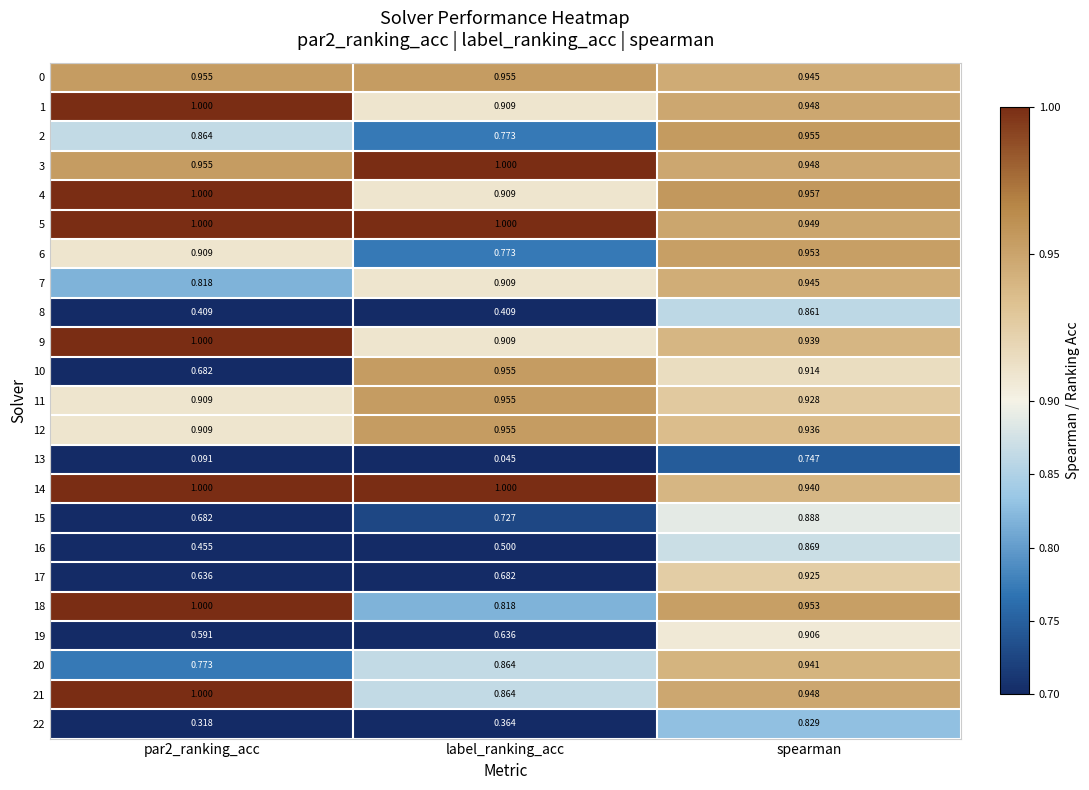

At which category does the chart reach its minimum across all series?

label_ranking_acc